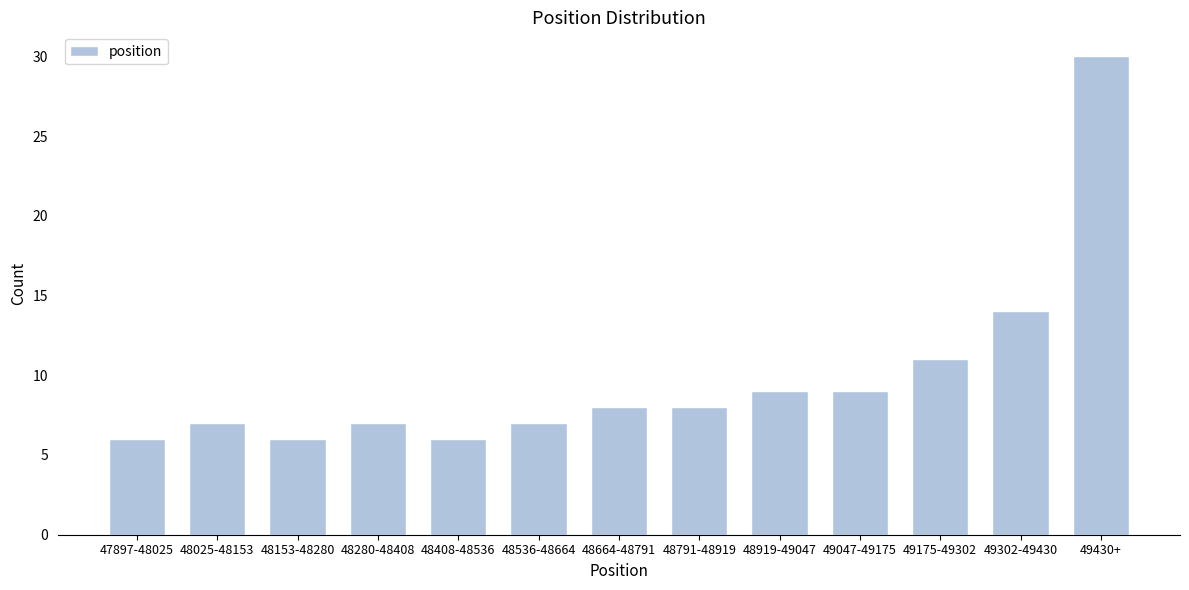

Reading left to right, extract all data points from this chart.

6	7	6	7	6	7	8	8	9	9	11	14	30